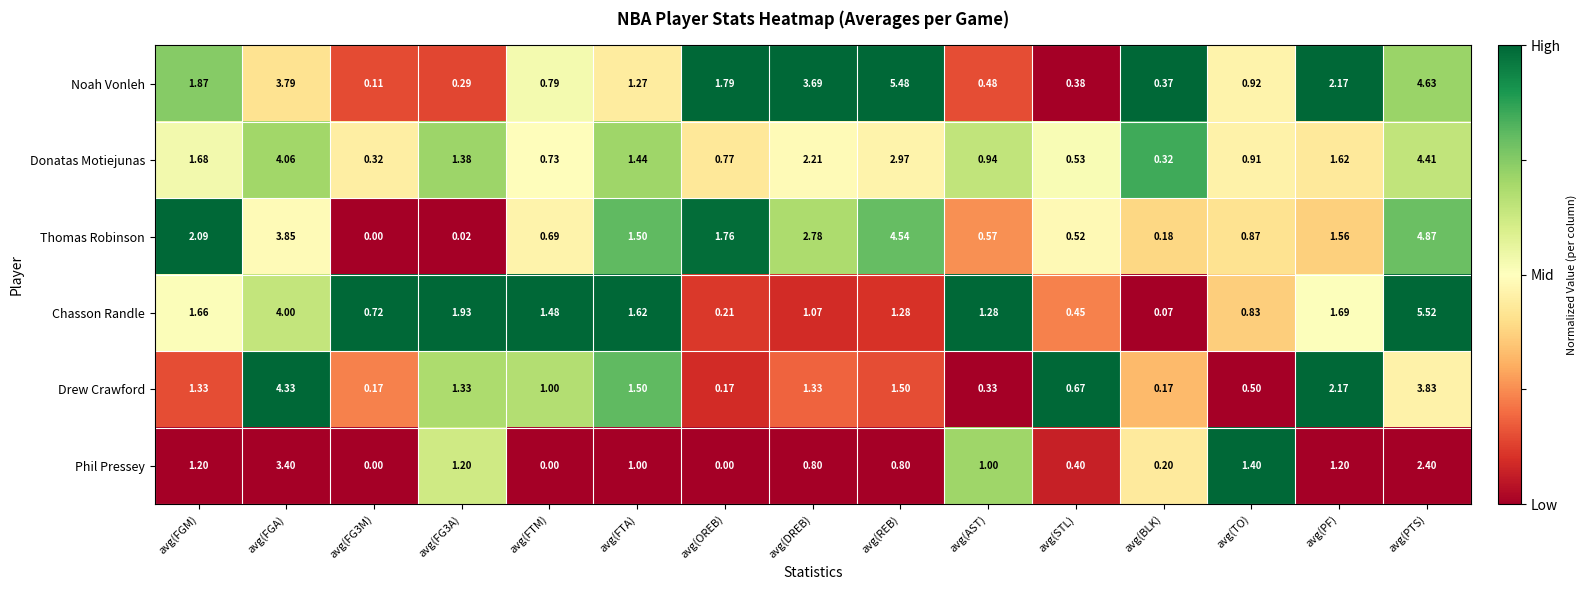

Between avg(FGA) and avg(BLK), which series saw the biggest shift?

Drew Crawford